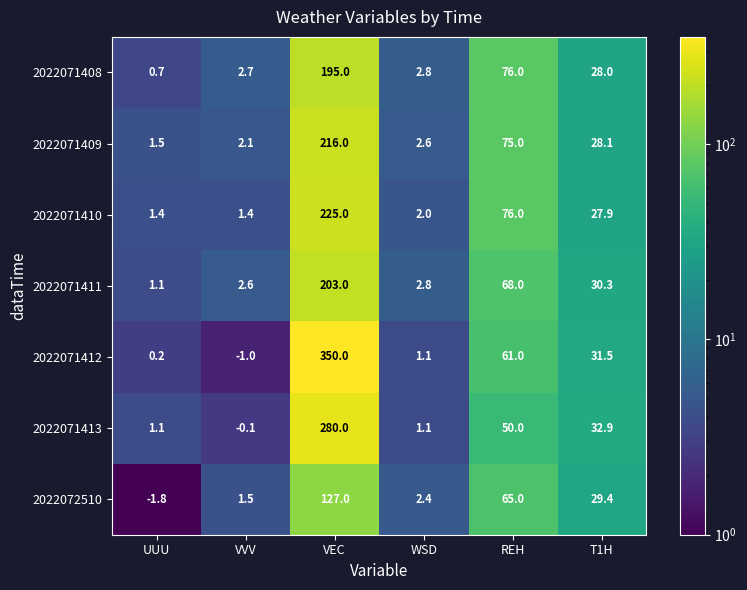

The 2022072510 series shows 40.1 at REH. True or false?

False